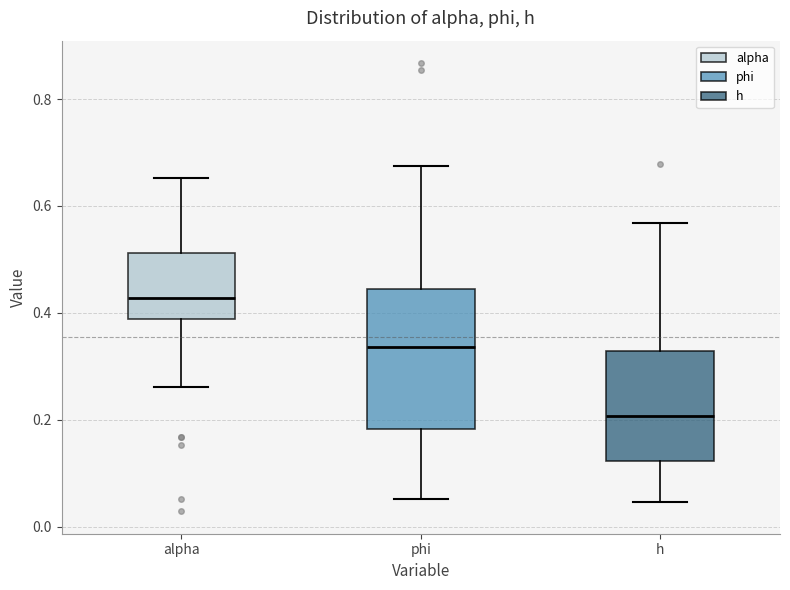

Reading left to right, read every box against the y-axis: the position of its median line, the range the box covers, and the ends of its whiskers. The values are not printed on the chart, so give them approximately, as read against the axis.

alpha: median 0.42, box 0.38 to 0.52, whiskers 0.26 to 0.66
phi: median 0.34, box 0.18 to 0.44, whiskers 0.06 to 0.68
h: median 0.20, box 0.12 to 0.32, whiskers 0.04 to 0.56